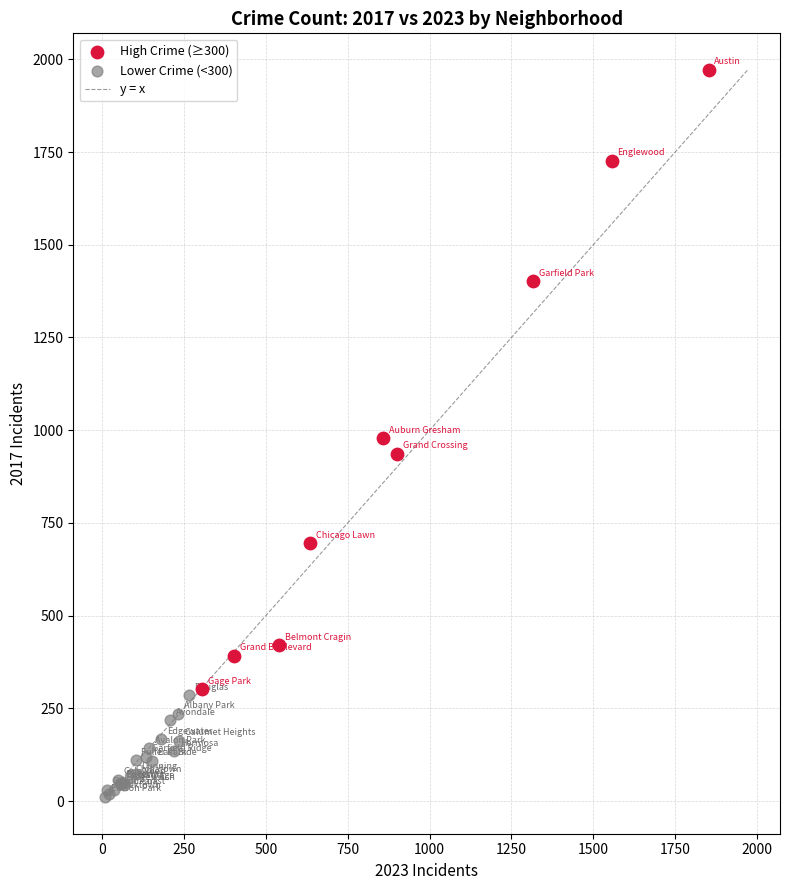

Which series has the widest spread of Y values?

High Crime (≥300)